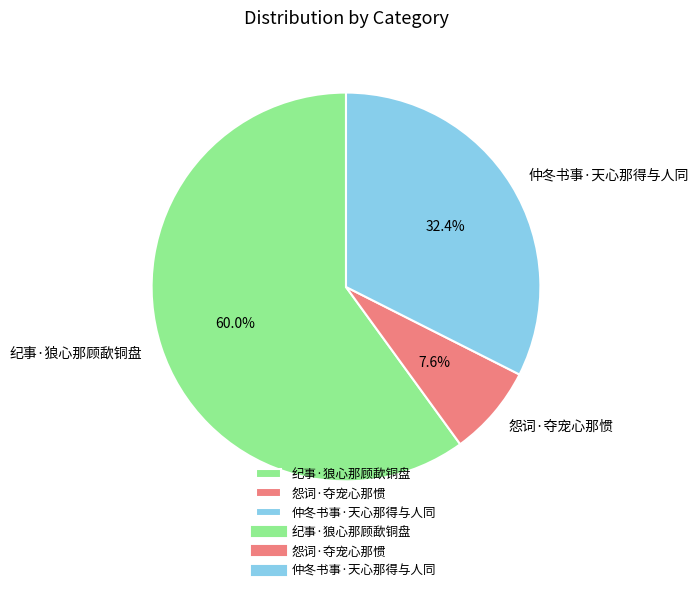

How many slices are in this pie chart?

3